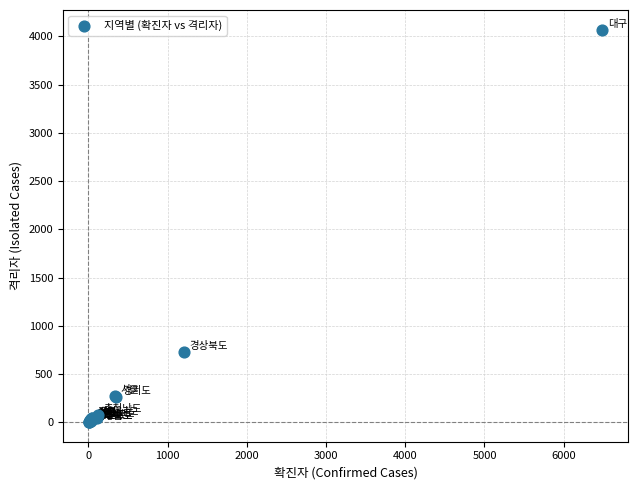

What Y value in the scatter plot is closest to 2035?

729